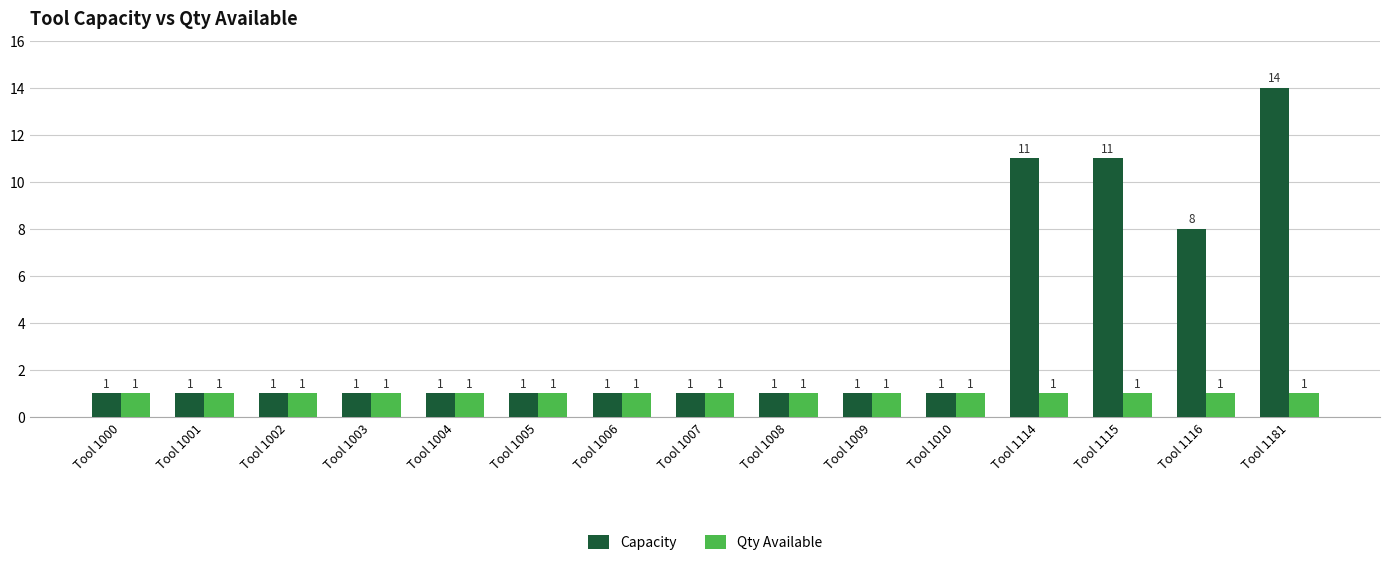

Which label corresponds to the largest value in the chart?

Tool 1181